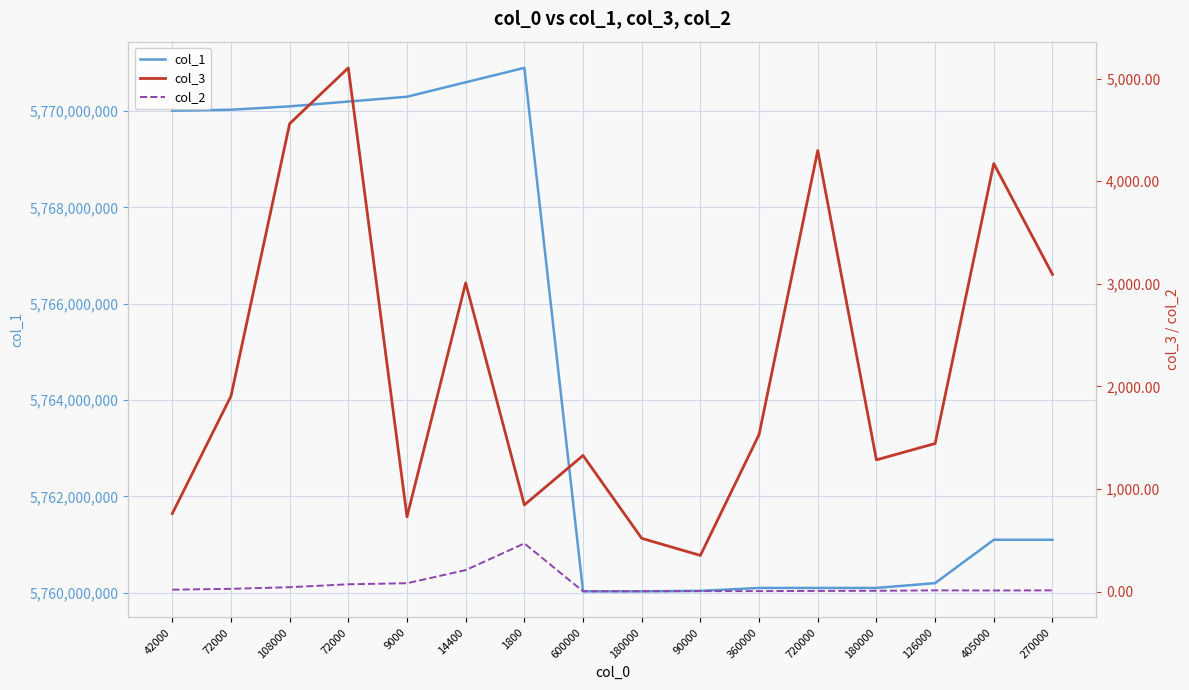

True or false: col_1 has a value of 5760100090.0 at 180000.

True